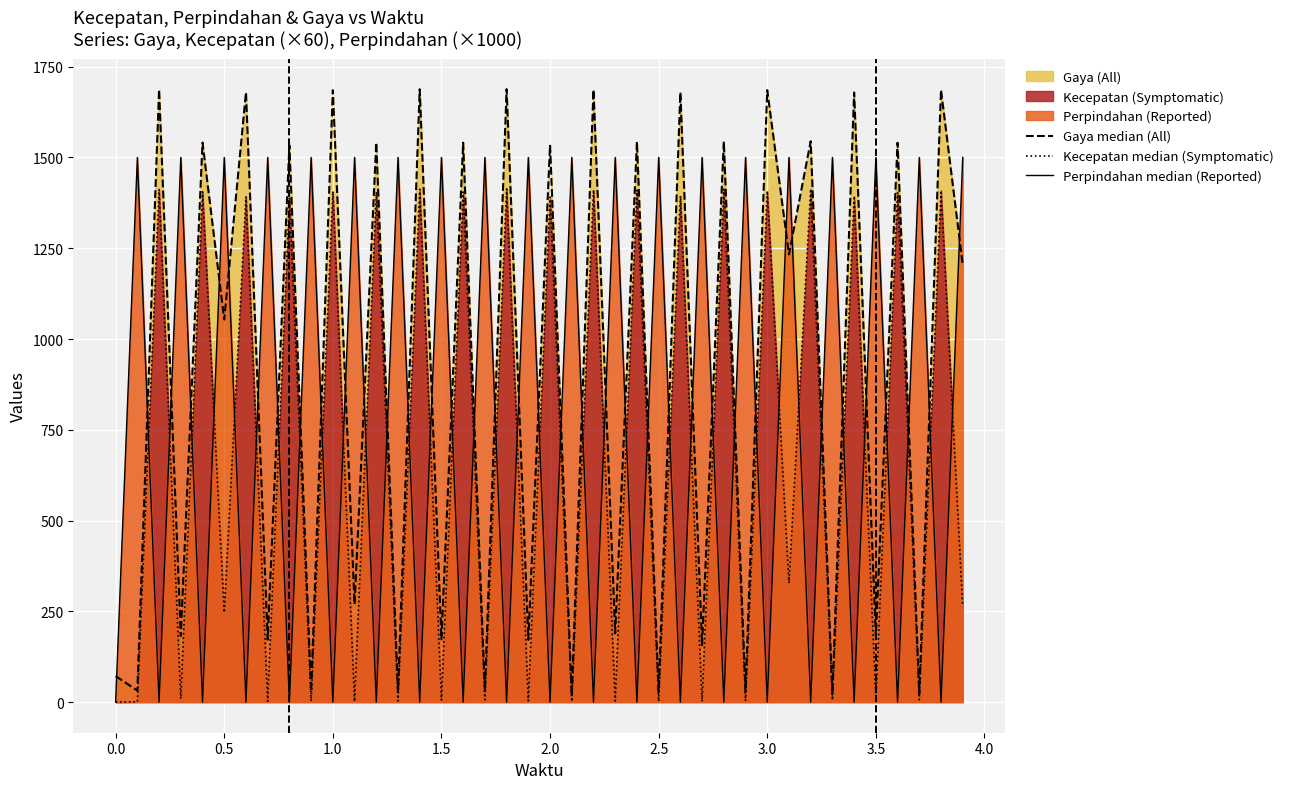

What is the maximum value shown in the chart?

1688.2